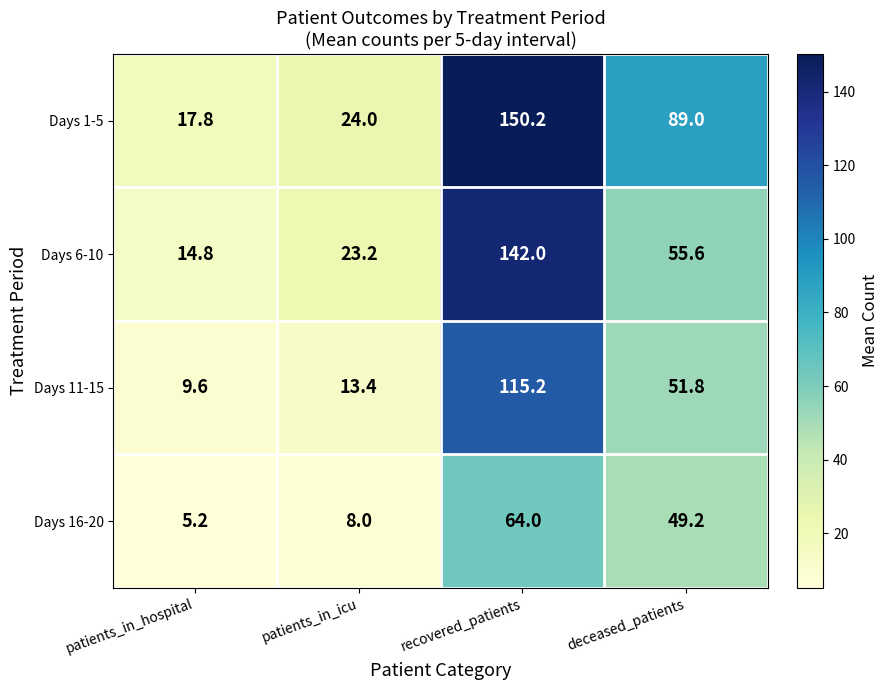

Count the number of data series in this chart.

4